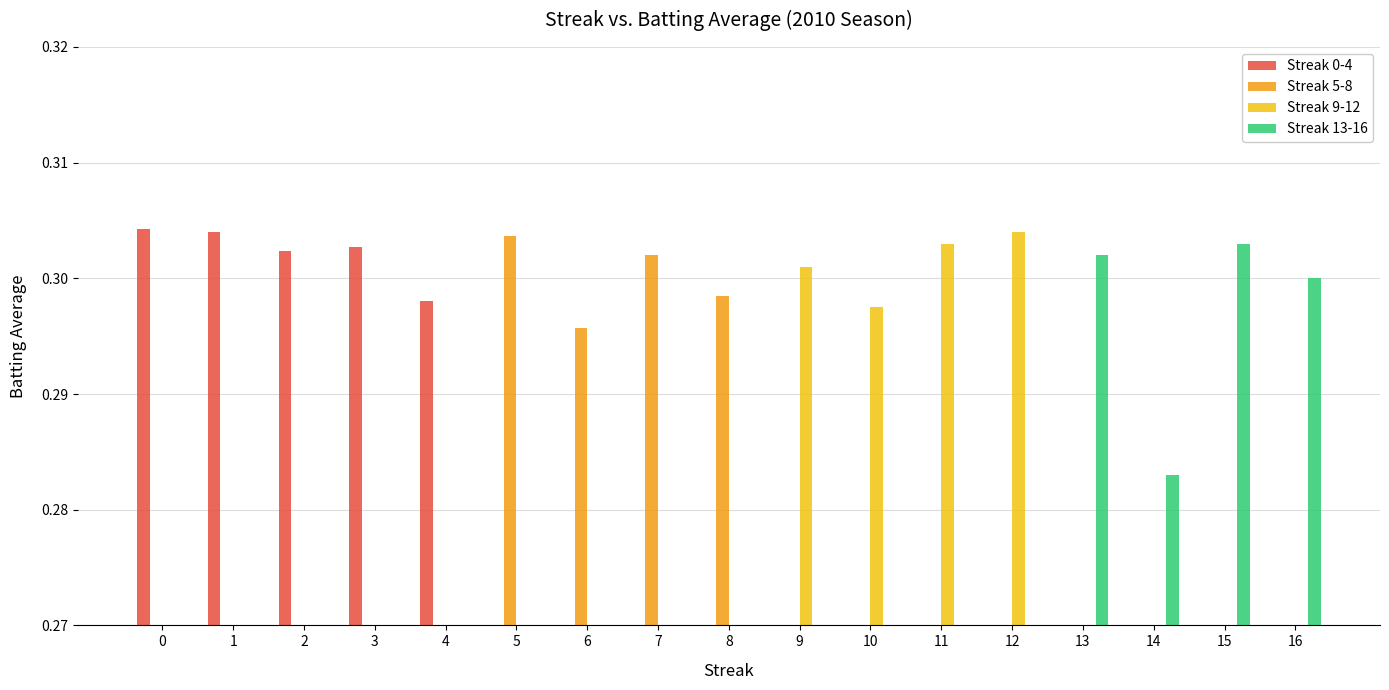

The value of Streak 5-8 at 4 is 0.0. True or false?

True